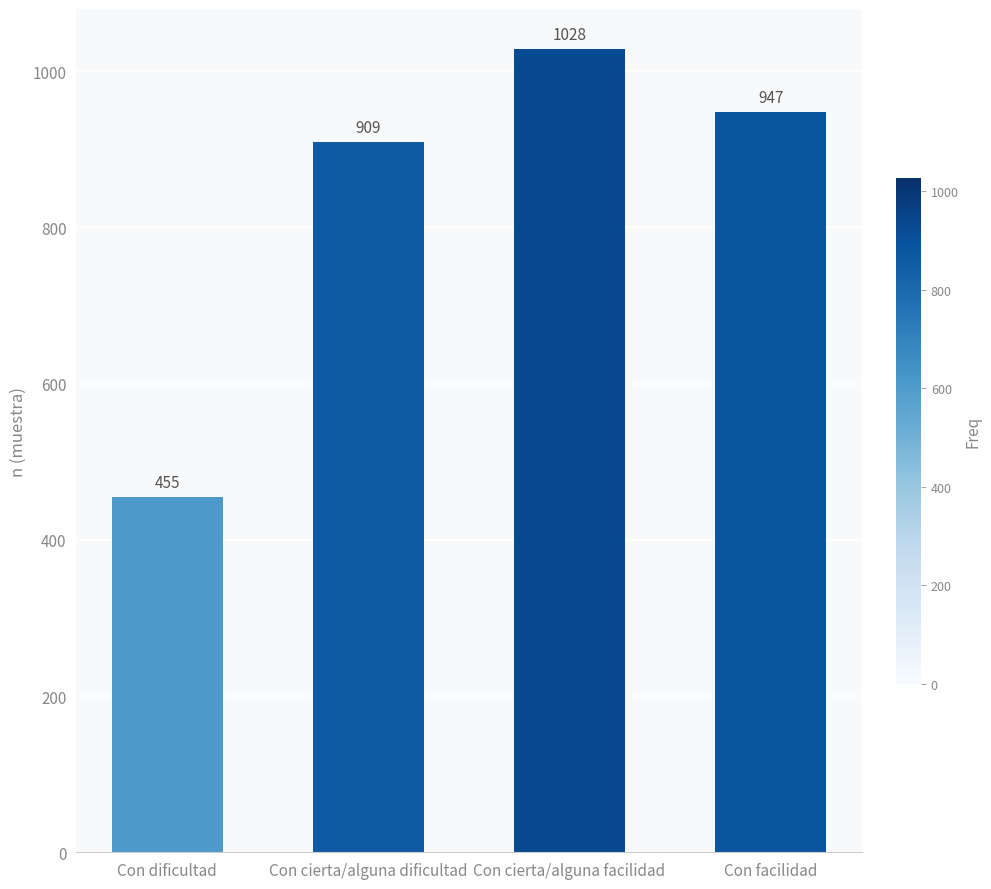

True or false: the data shows 1634 at Con facilidad.

False